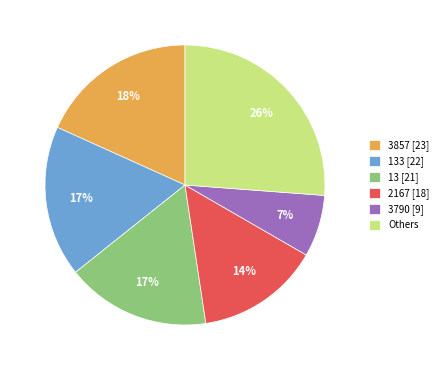

How many slices are in this pie chart?

6